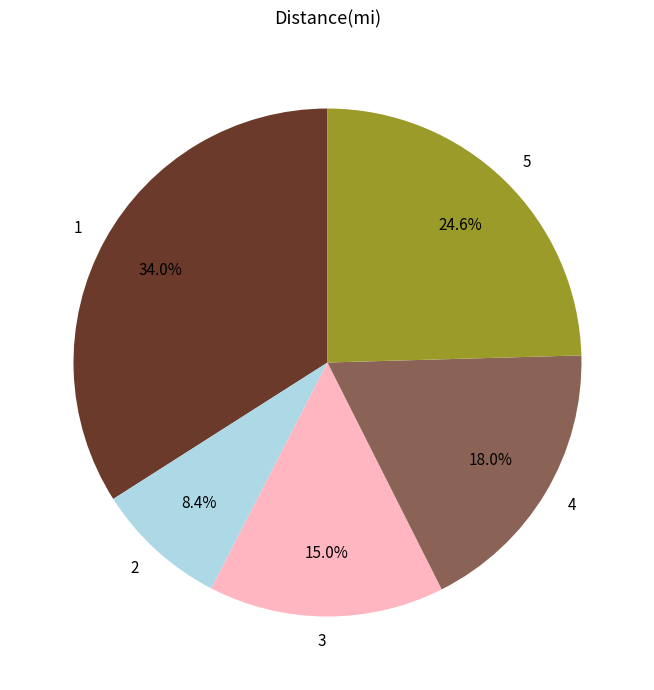

To the nearest percent, what is the difference between the largest and smallest slice percentages?

26%